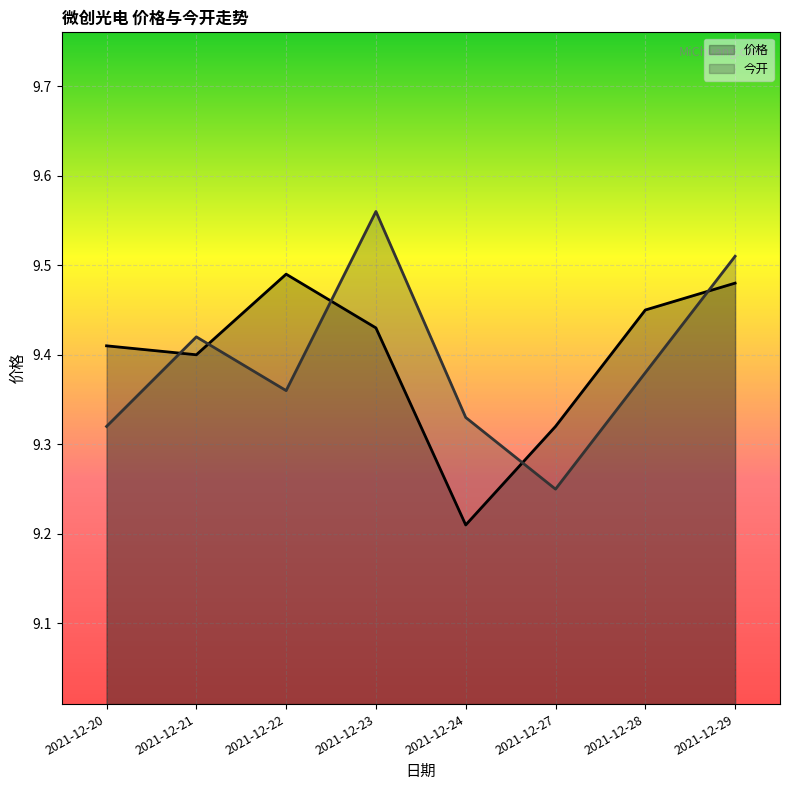

What is the difference between the second highest and second lowest values in the 今开 series?

0.2